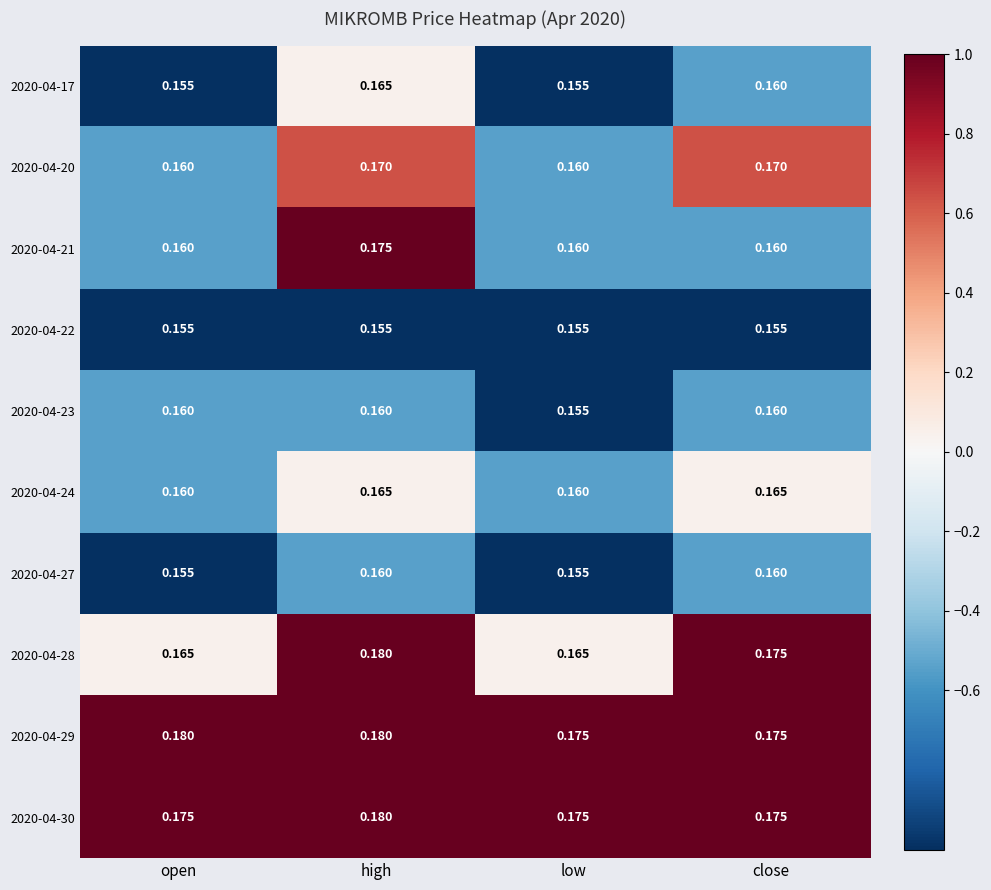

At which category is the sum across all series the highest?

high